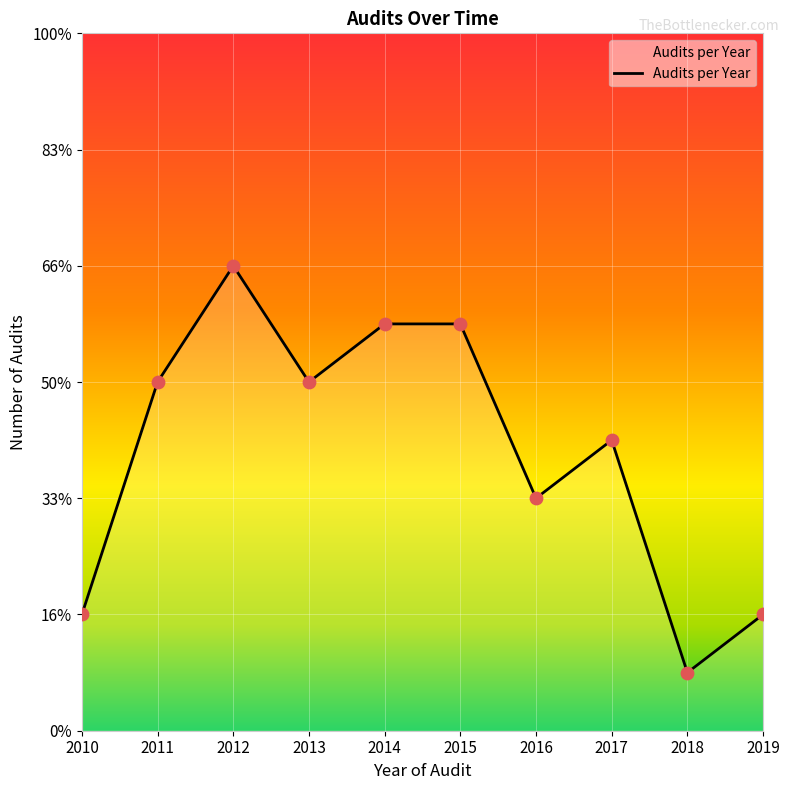

Approximately how many times larger is the value at 2012 compared to 2019?

4.0